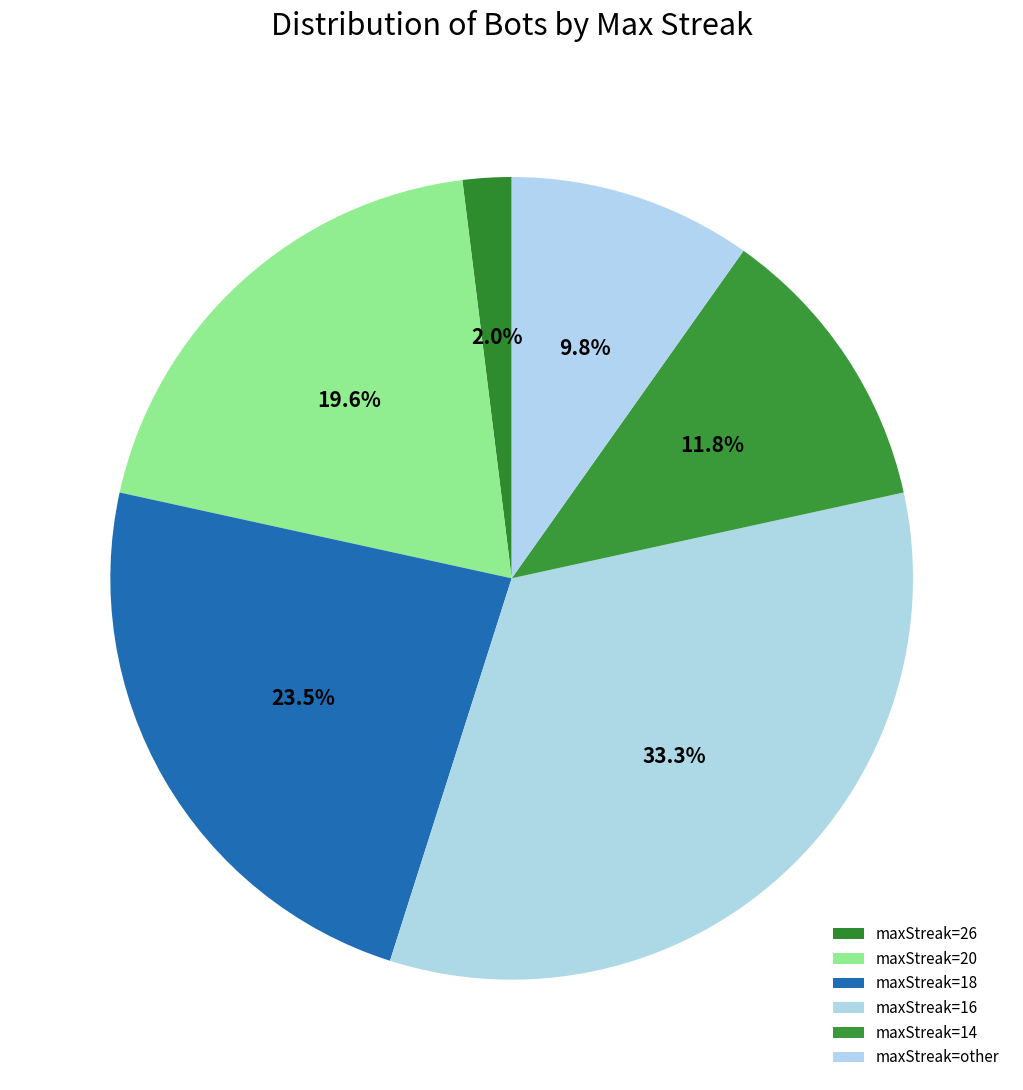

Count the number of slices in the pie.

6